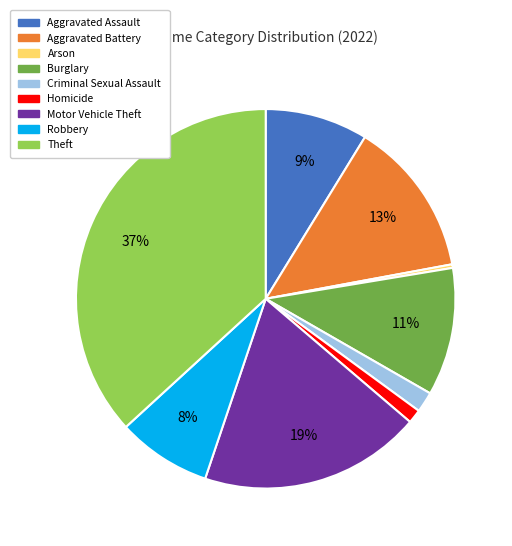

To the nearest percent, what portion does Robbery represent?

8%